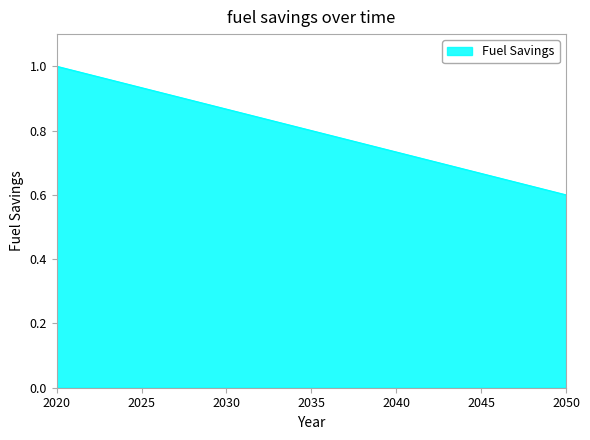

What is the difference between the maximum and minimum values?

0.4